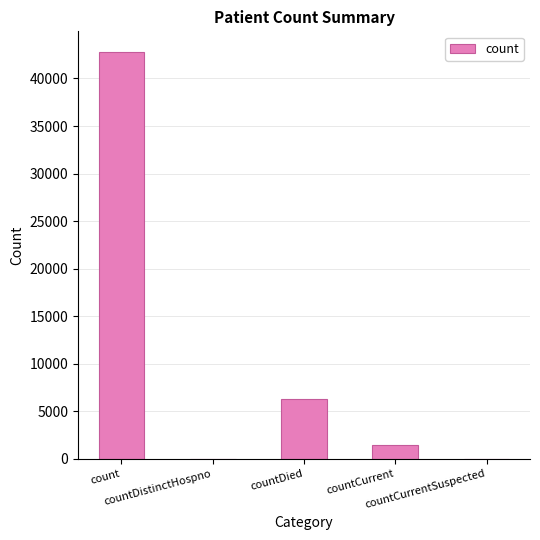

The value at countDied is 2969. True or false?

False